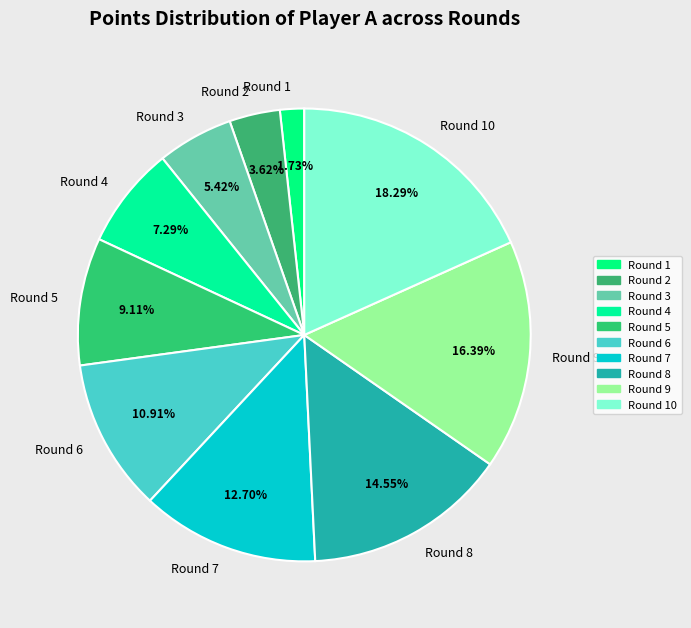

To the nearest percent, what is the combined percentage of Round 9 and Round 10?

35%